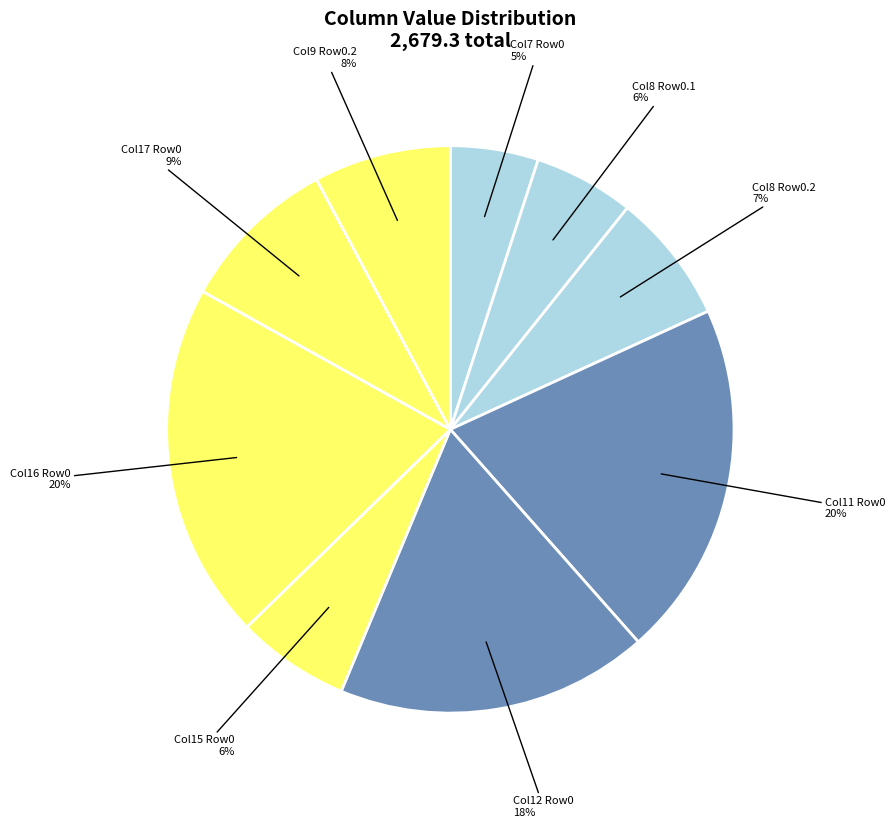

Which slice is the smallest?

Col7 Row0